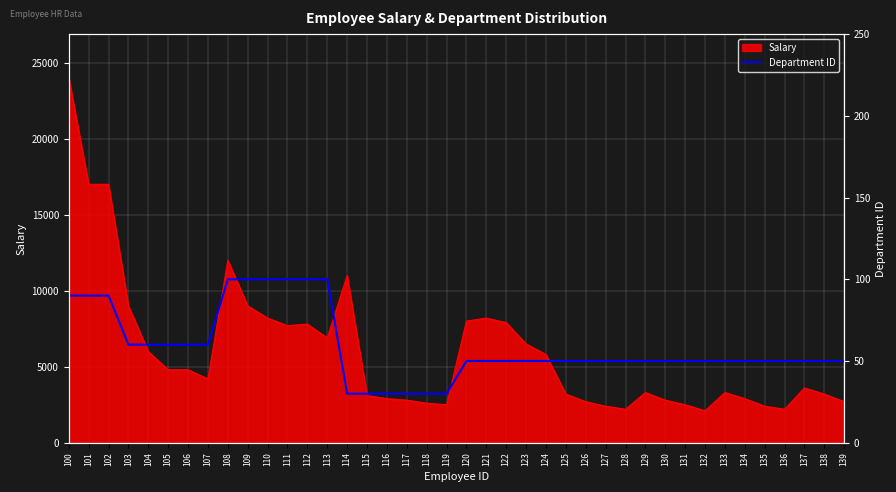

The value of Salary at 124 is 9859. True or false?

False